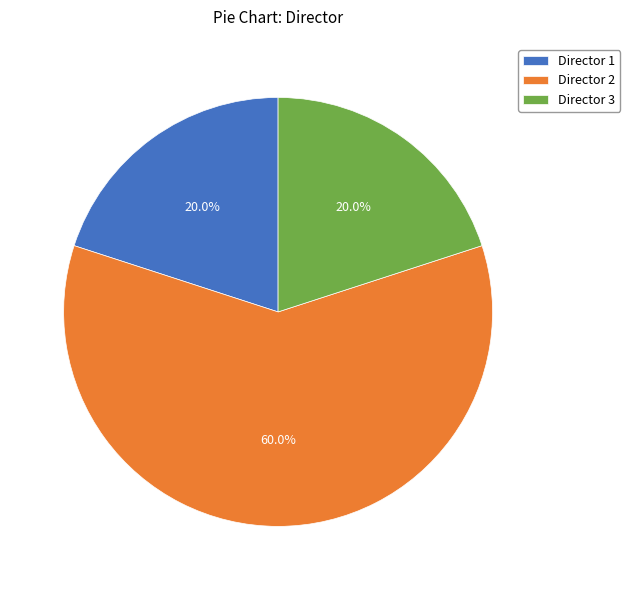

Is there any slice that represents more than half of the pie?

Yes